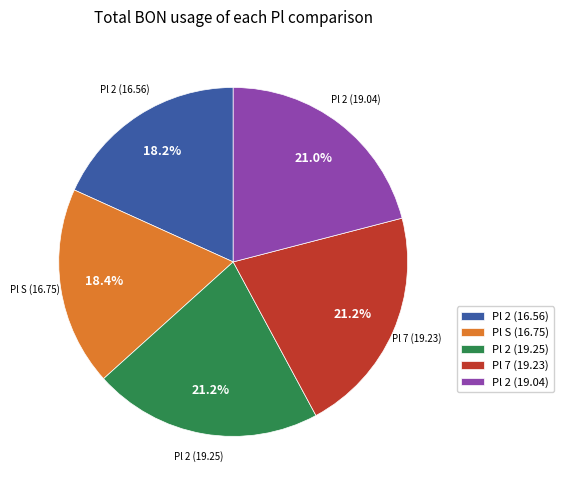

Combined, do Pl 2 (16.56) and Pl S (16.75) account for over 50%?

No